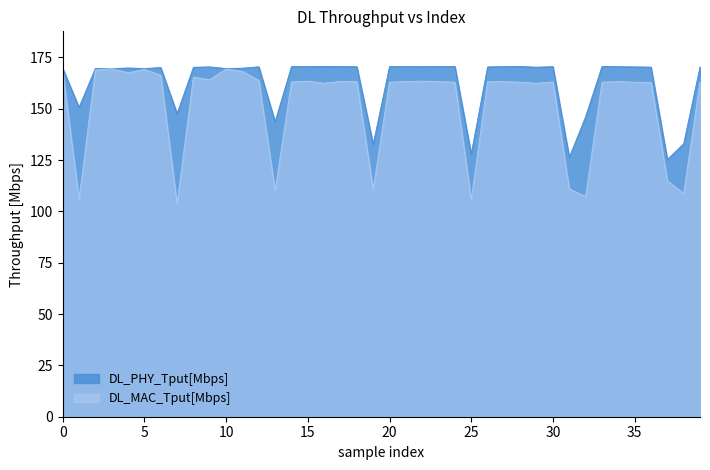

What is the highest value of the DL_PHY_Tput[Mbps] series?

170.6